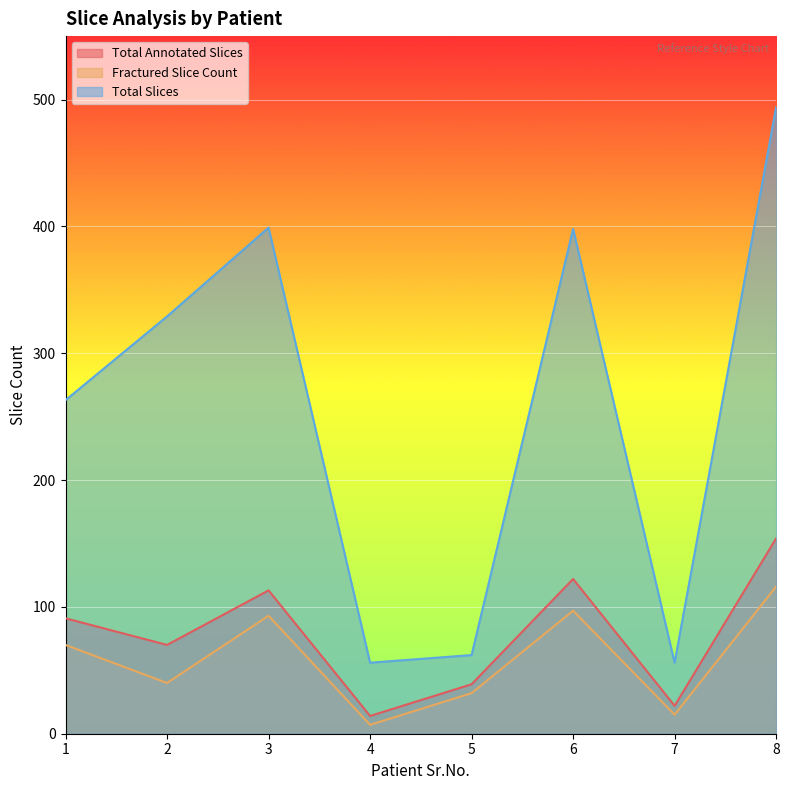

What are all the series names shown in the legend?

Total Annotated Slices, Fractured Slice Count, Total Slices